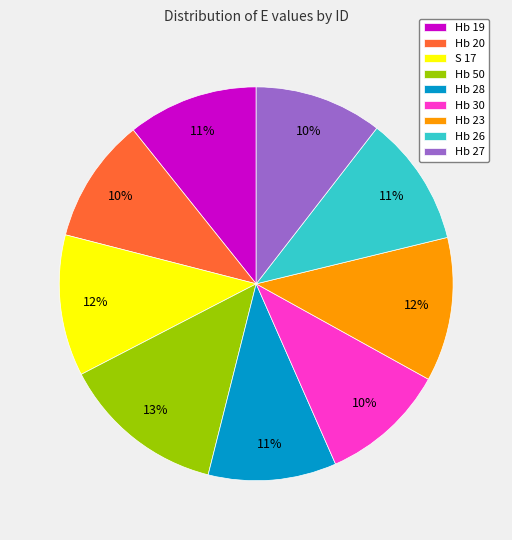

Approximately how many times larger is the value at Hb 28 compared to Hb 23?

0.9